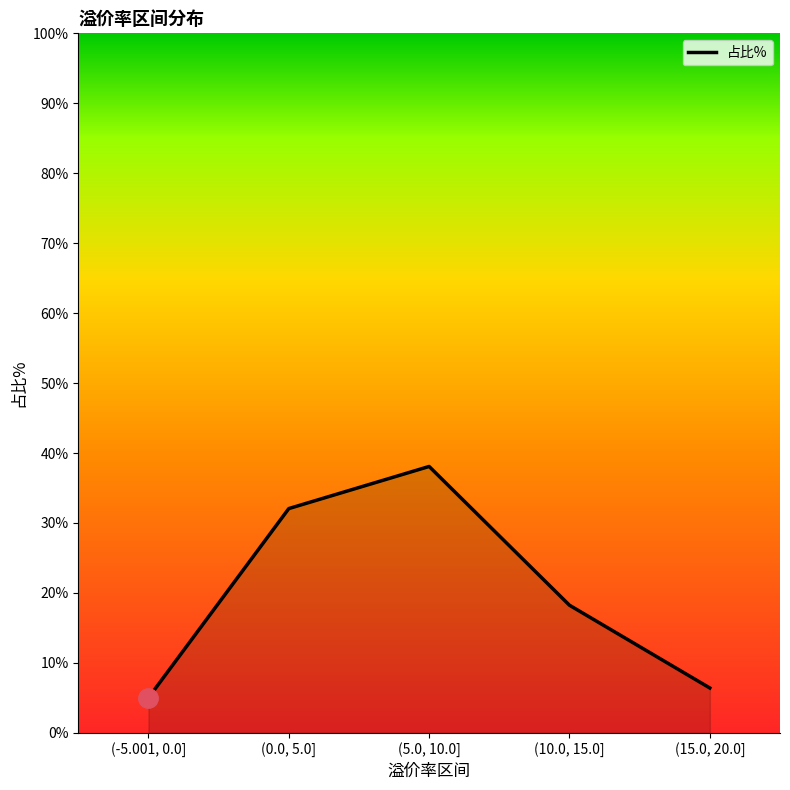

What is the smallest value displayed?

5.0